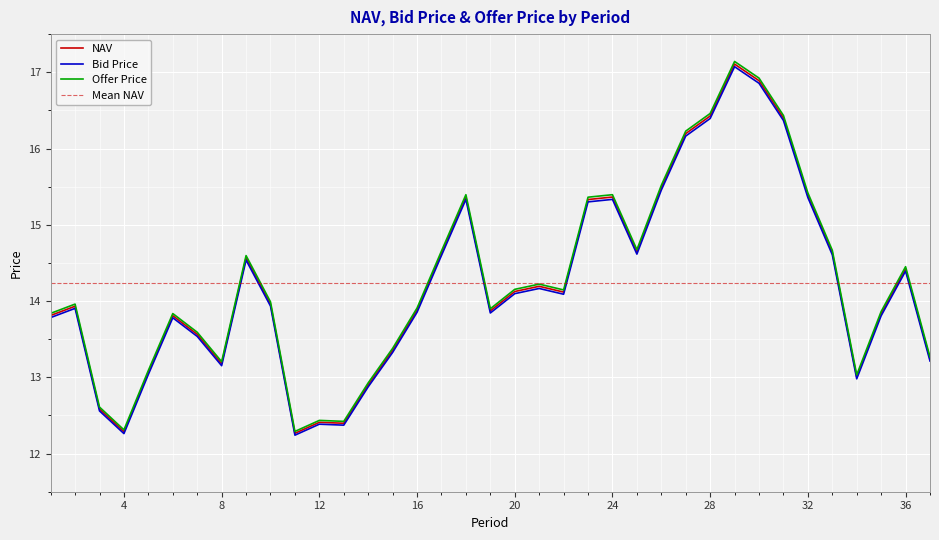

Where does the NAV series first go above 13?

1